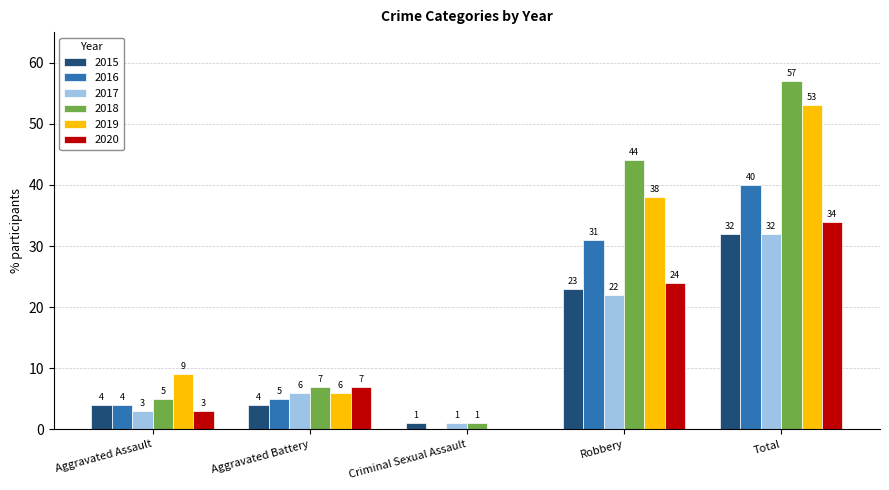

What is the sum of all 2017 values?

64